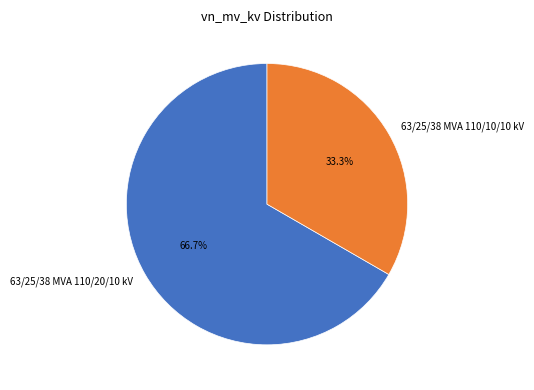

What is the ratio of the value at 63/25/38 MVA 110/10/10 kV to the value at 63/25/38 MVA 110/20/10 kV?

0.5